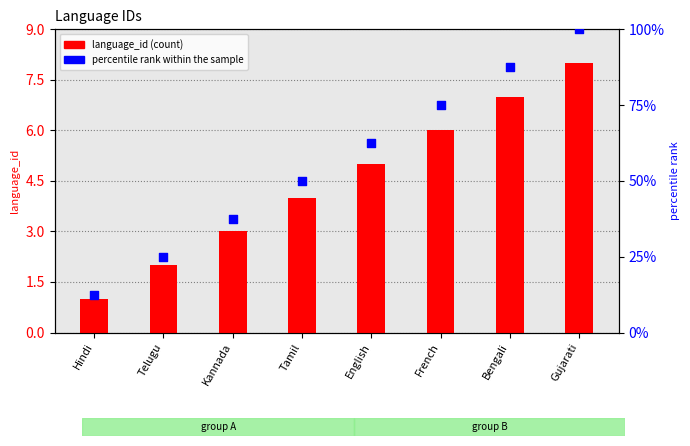

Which series contains the highest Y value?

percentile rank within the sample